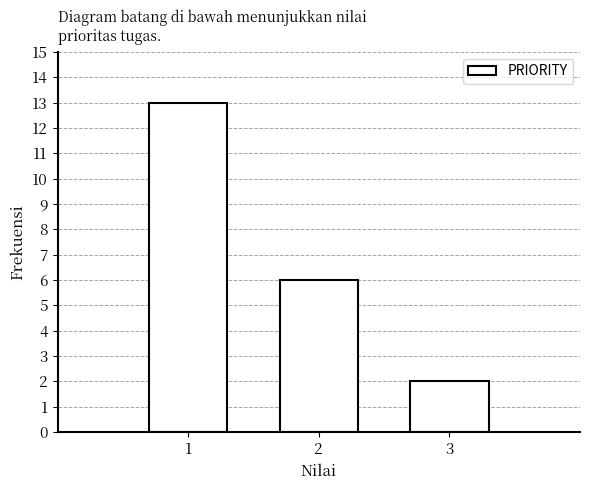

Reading left to right, what are all the values shown in this chart?

13	6	2